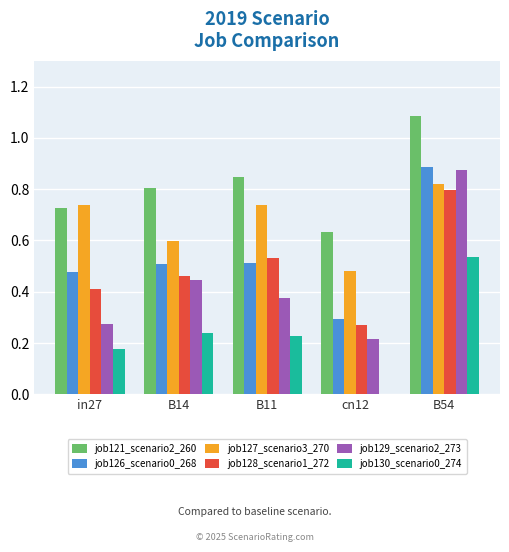

Are the bars horizontal?

No